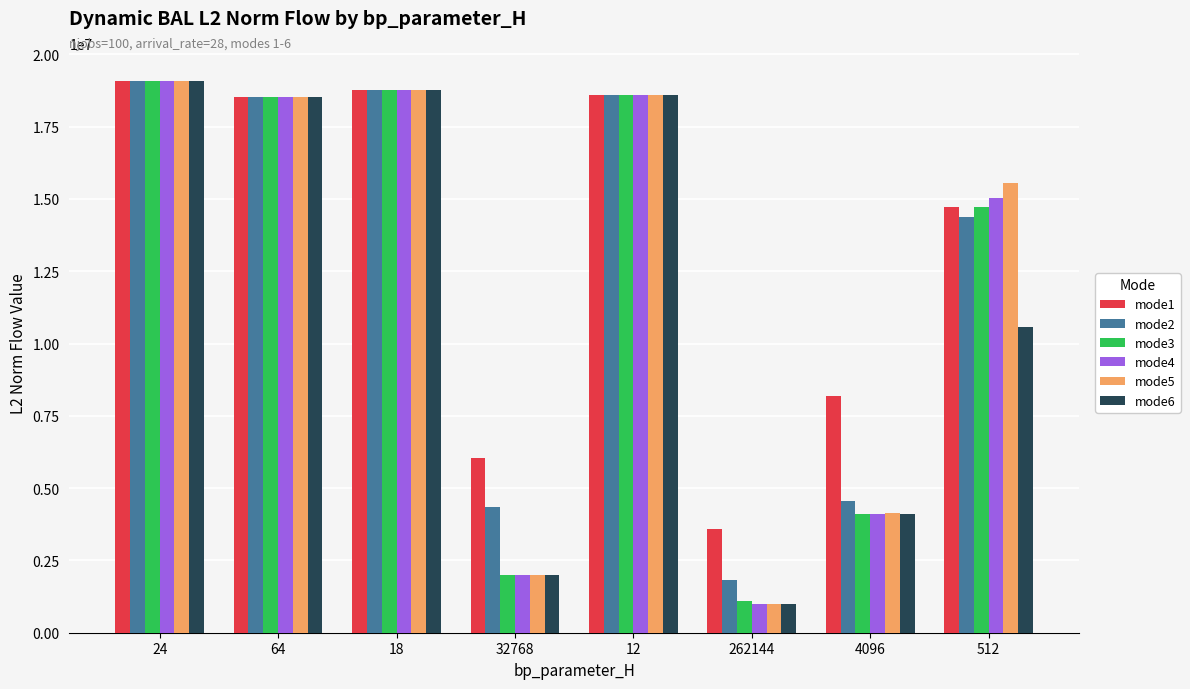

The value of mode4 at 24 is 32503948.7. True or false?

False